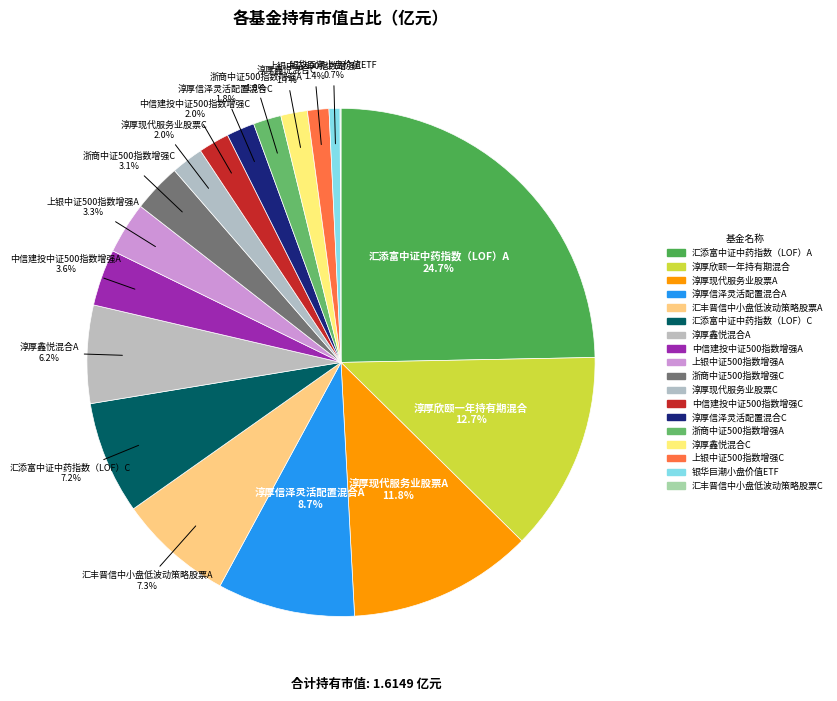

Does any single category account for the majority?

No